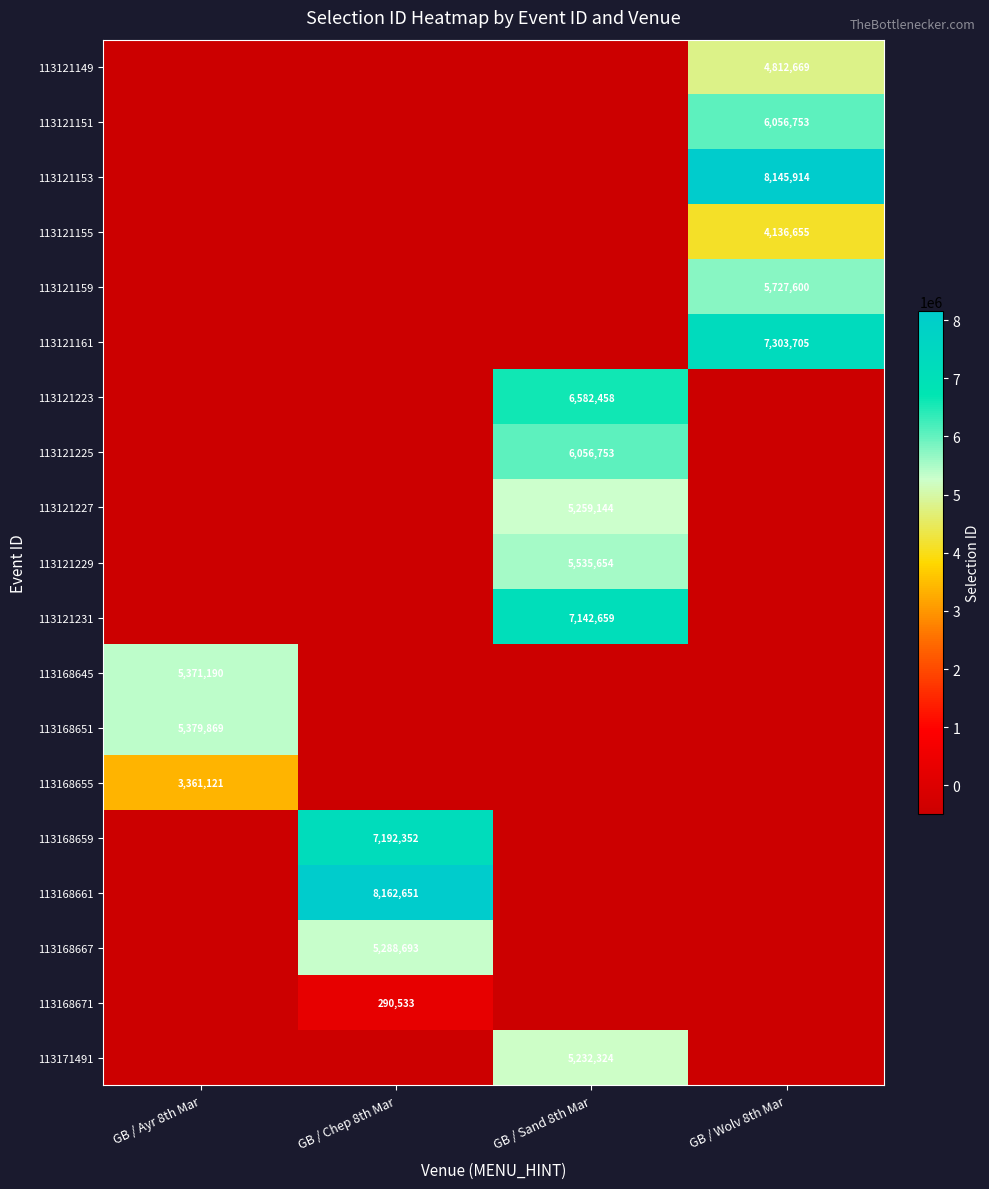

At which category is the sum across all series the highest?

GB / Wolv 8th Mar